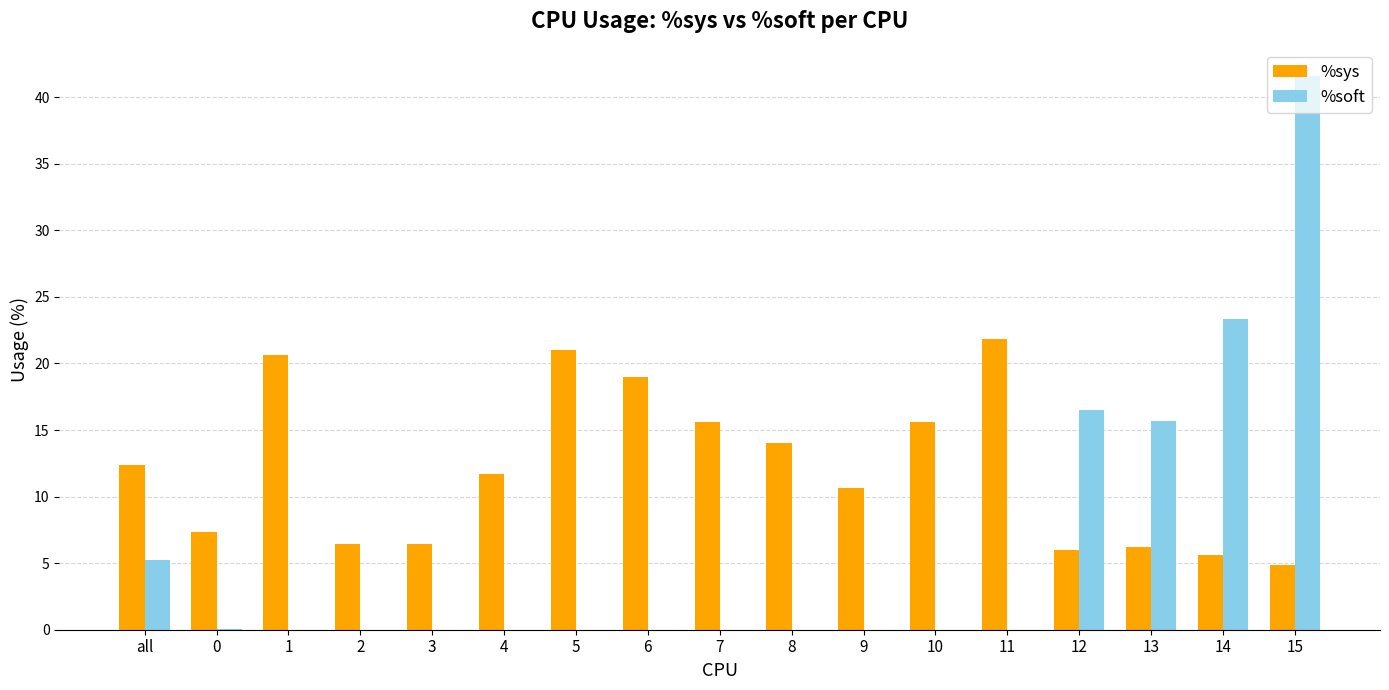

What is the sum of all %soft values?

102.3